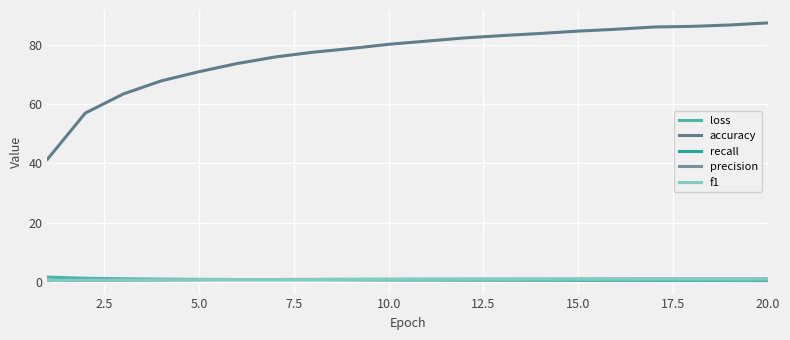

How many lines are shown in the chart?

5